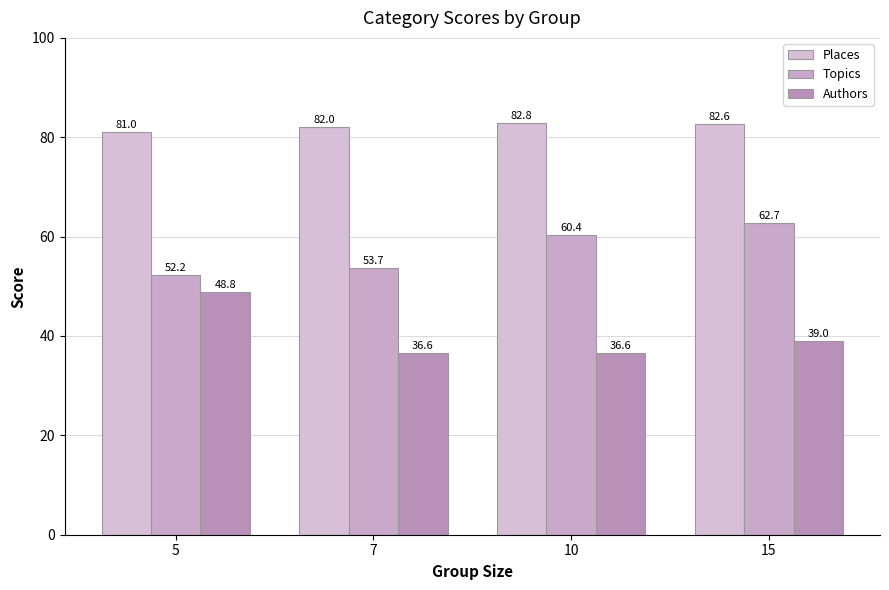

How many data points does each series have?

4